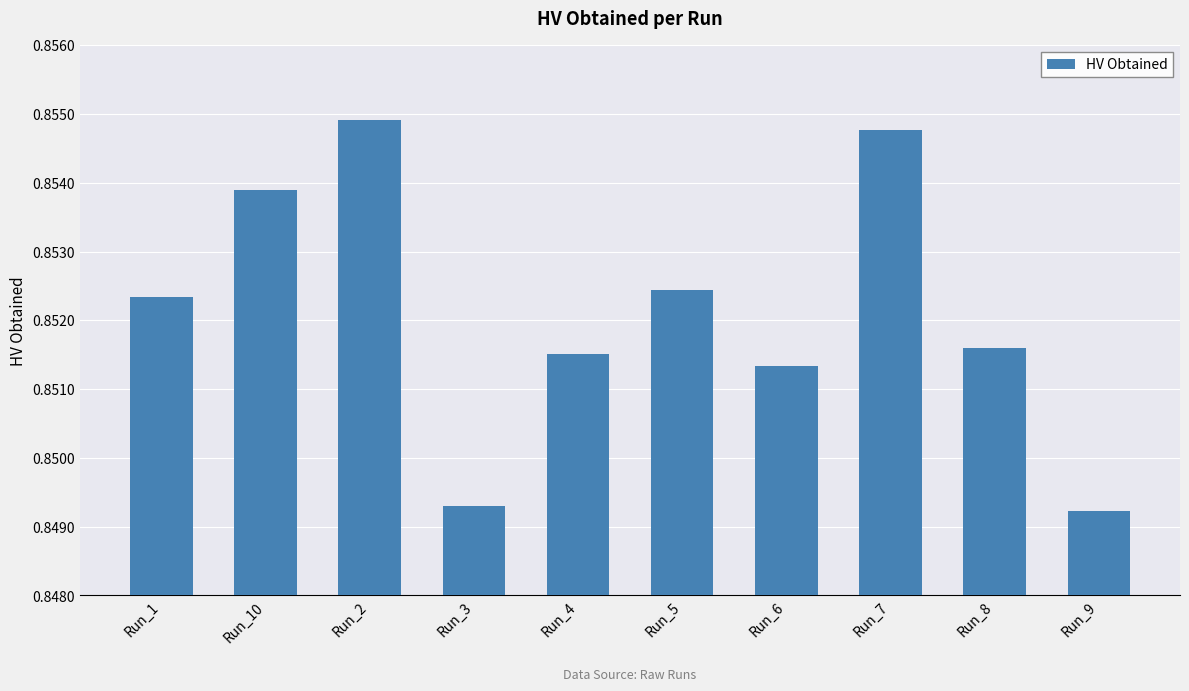

Count the values in the range 0 to 1.

10